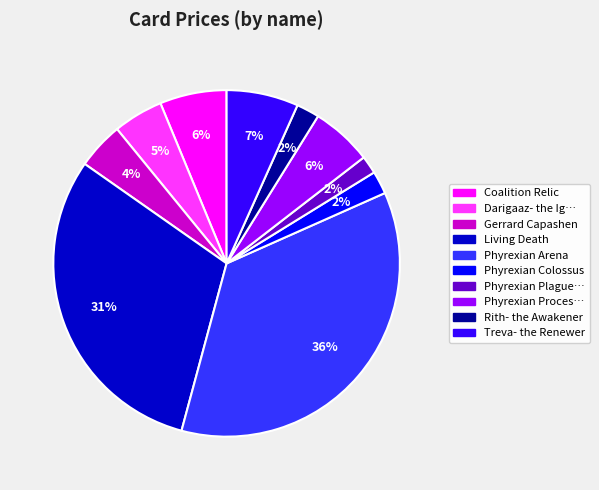

To the nearest percent, what is the difference between the largest and smallest slice percentages?

34%